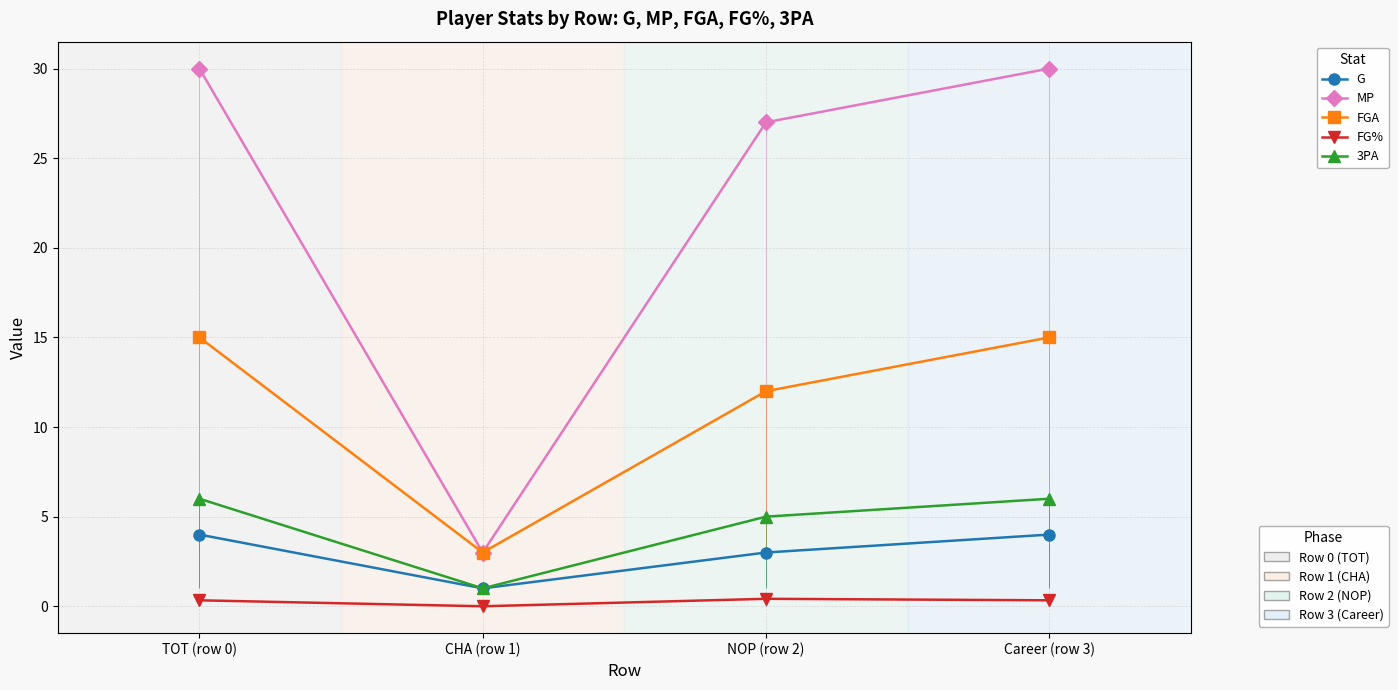

Is the value of MP at TOT (row 0) greater than the value of FG% at TOT (row 0)?

Yes